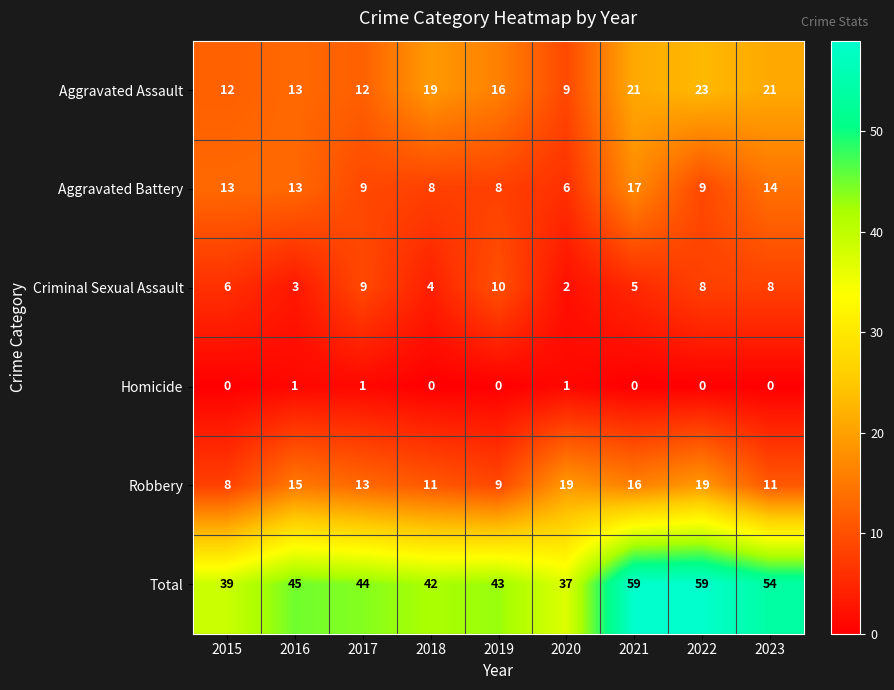

True or false: Aggravated Assault has a value of 34 at 2021.

False